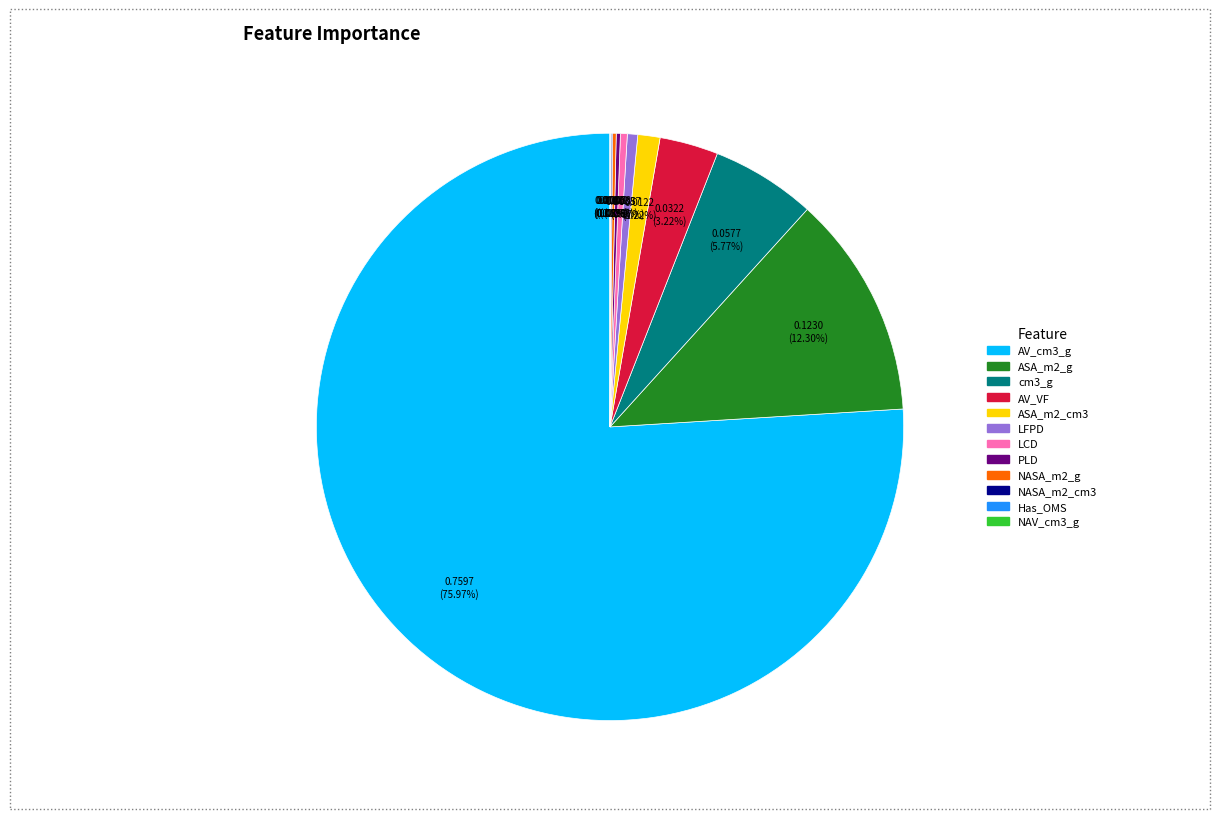

Which slice is the largest?

AV_cm3_g